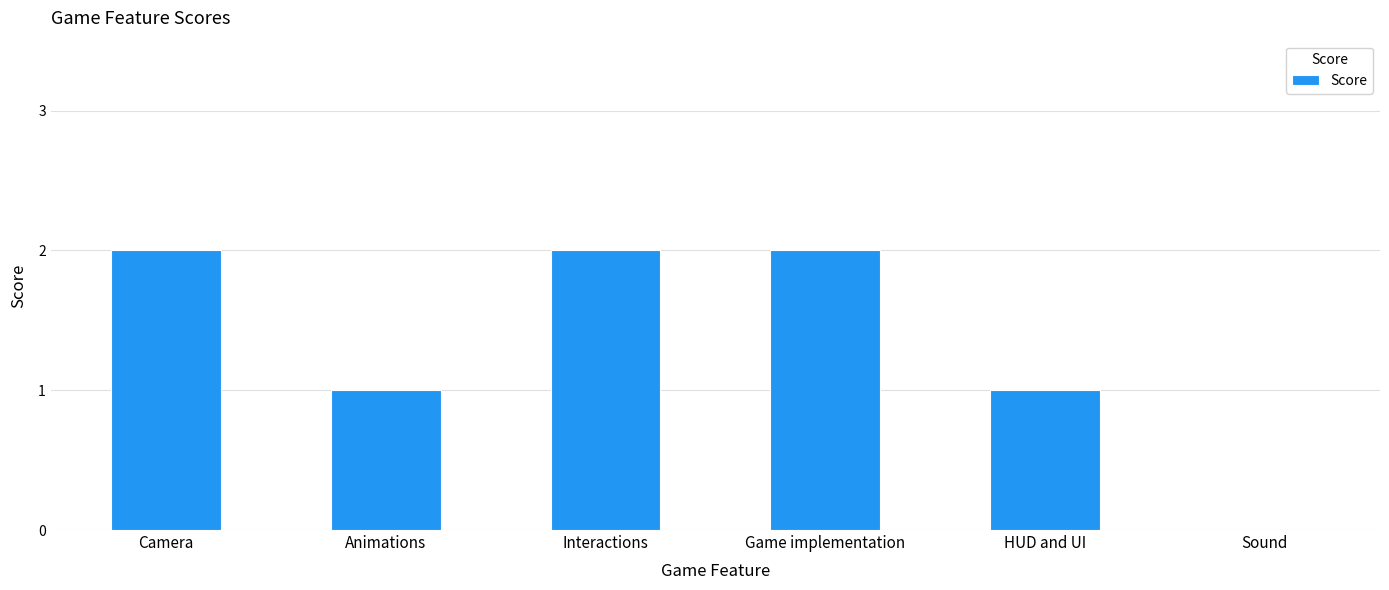

The chart shows a value of 2 at Camera. True or false?

True